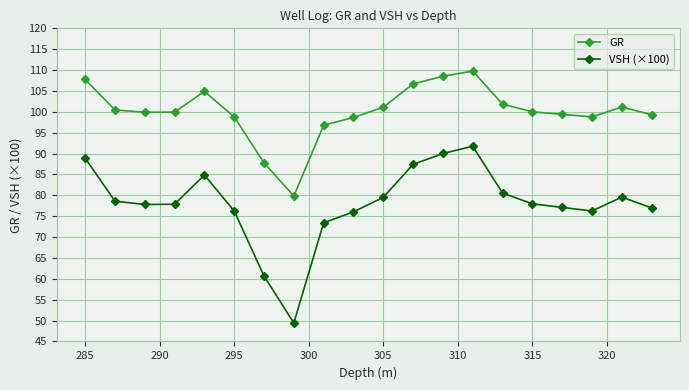

List the series in order of their peak value, lowest first.

VSH (×100), GR